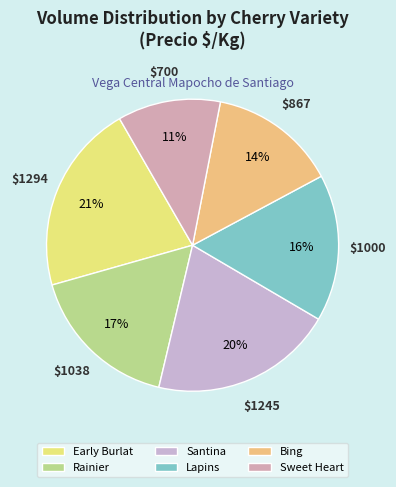

Is there a majority slice in this chart?

No